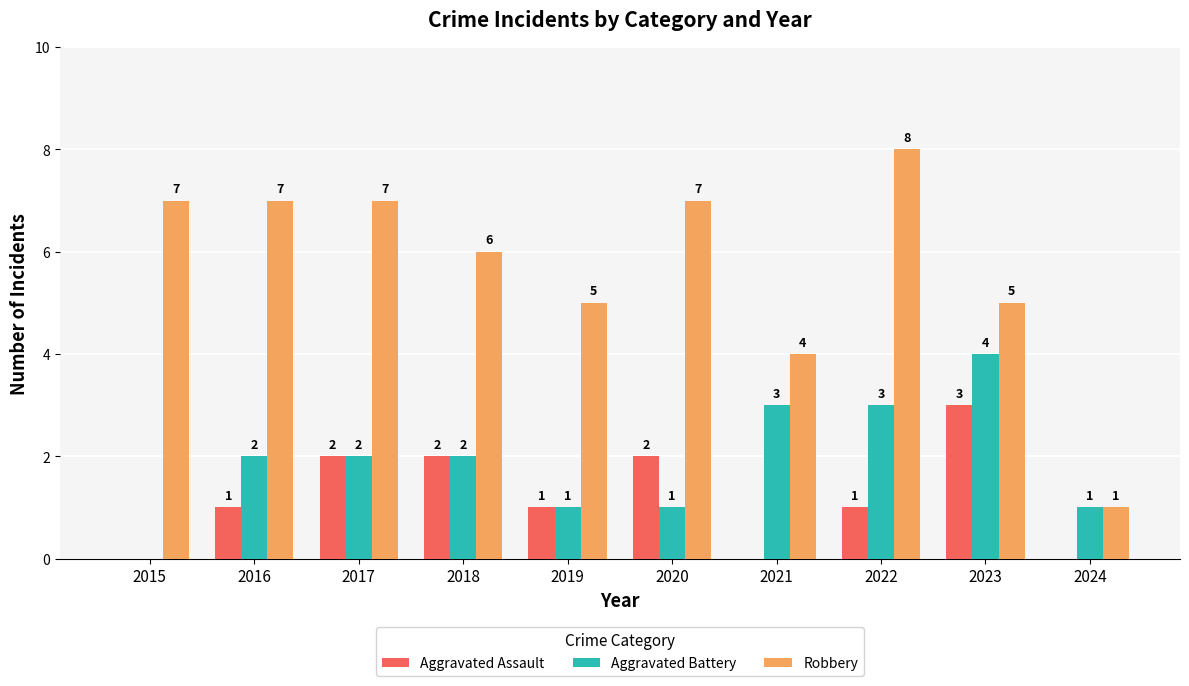

What is the total value across all series at 2017?

11